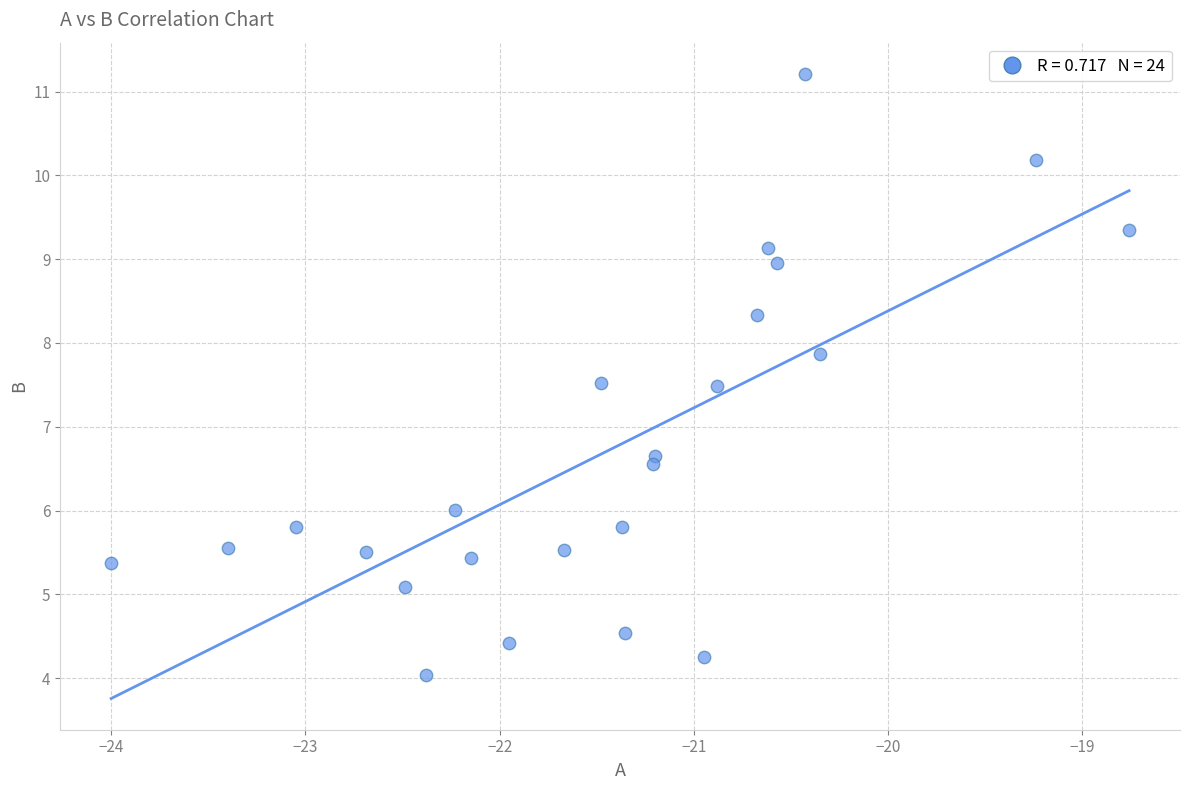

What is the range of Y values (max minus min)?

7.2